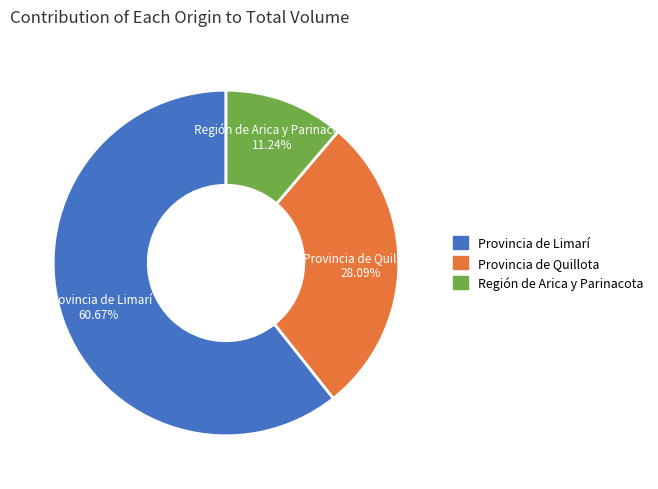

To the nearest percent, what is the average slice percentage?

33%